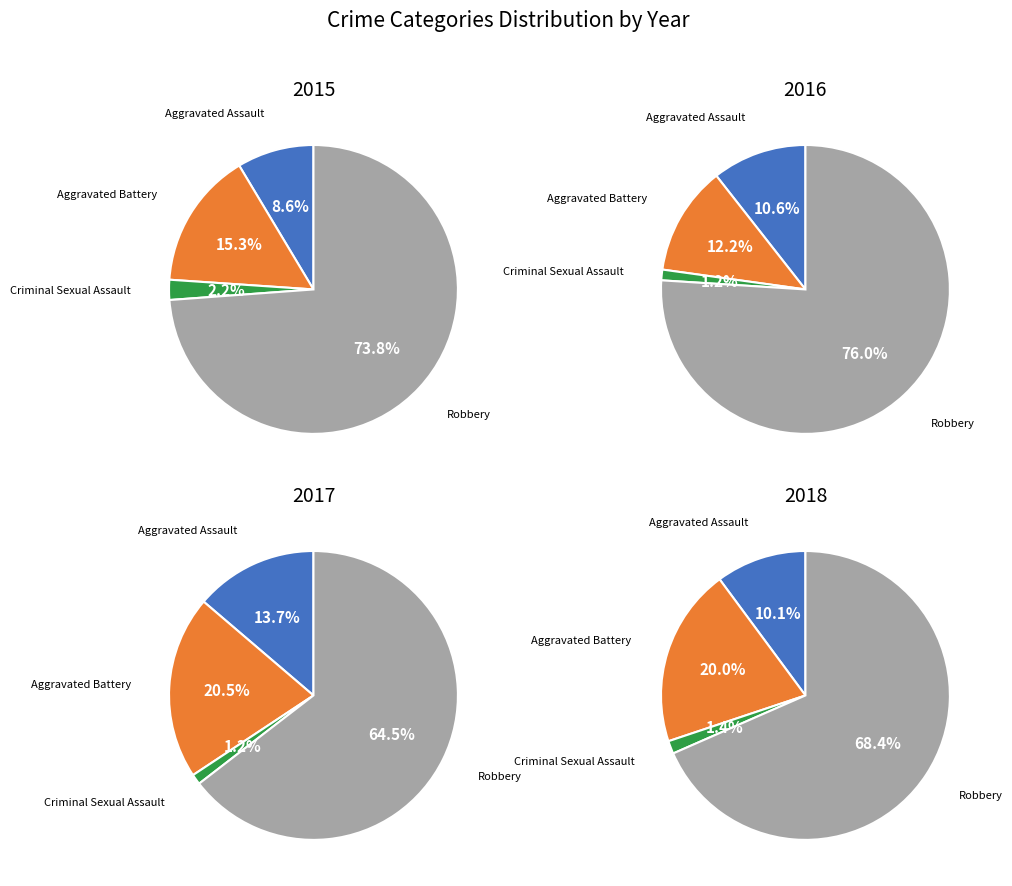

What is the smallest slice in the pie chart?

Criminal Sexual Assault